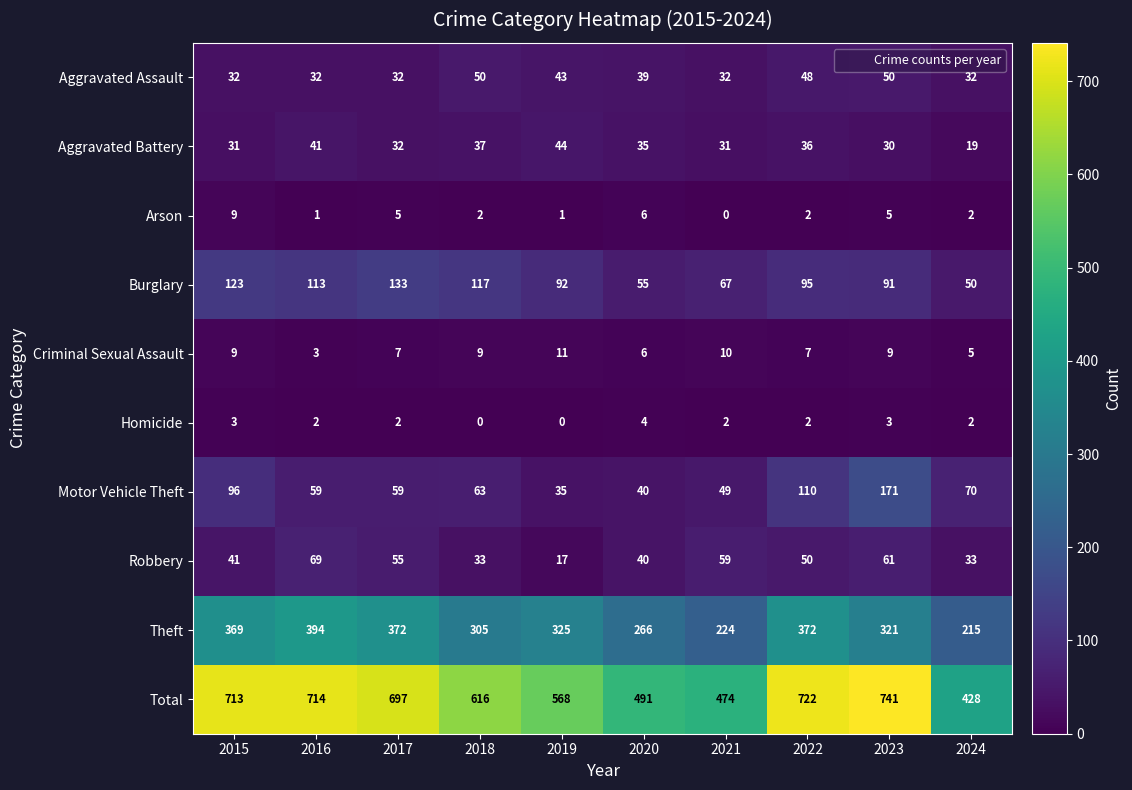

What is the total value across all series at 2017?

1394